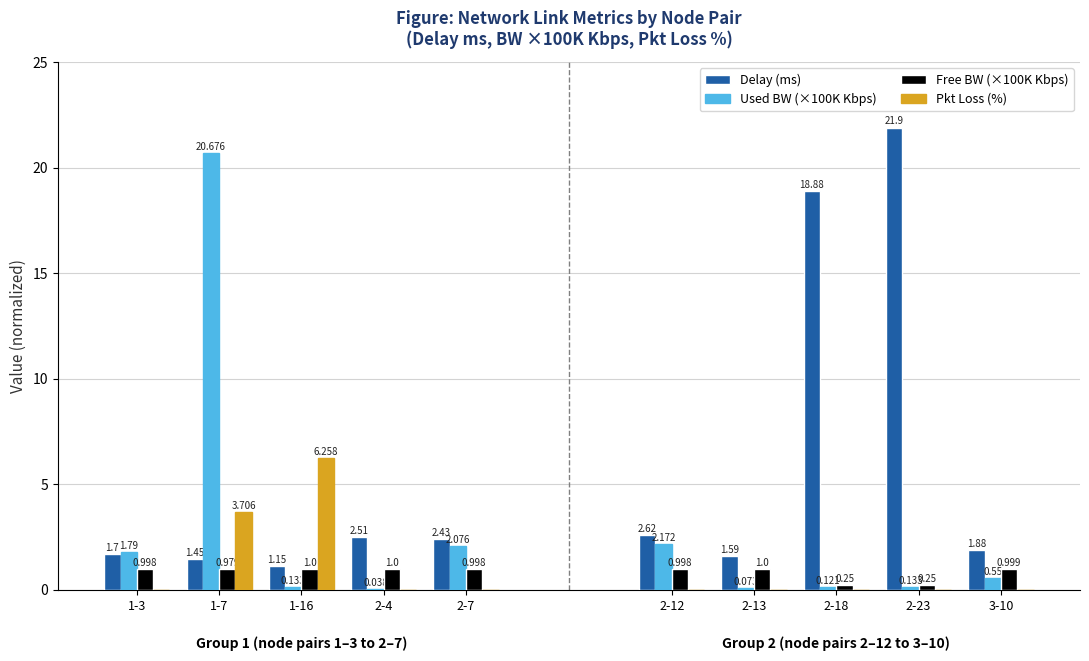

How many series are shown in this chart?

4